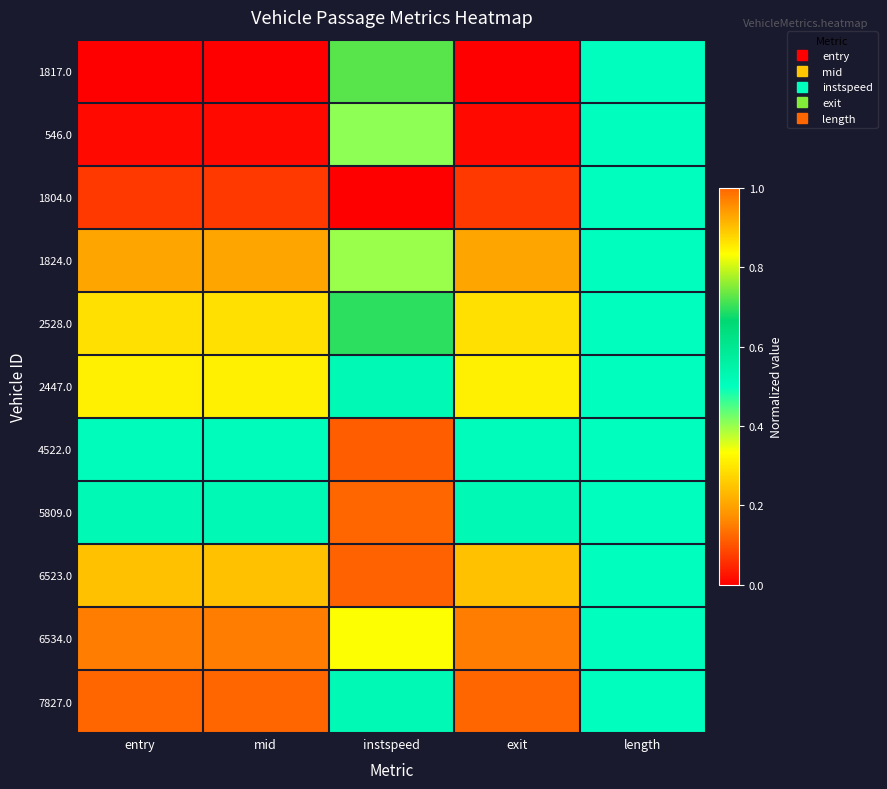

Between length and mid, which is larger?

length